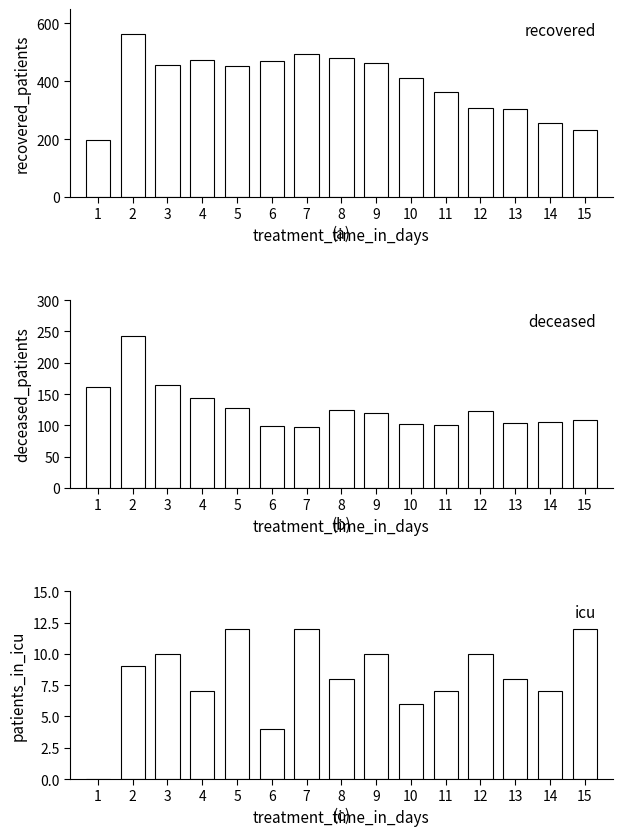

Between 5 and 6, which series saw the biggest shift?

deceased_patients